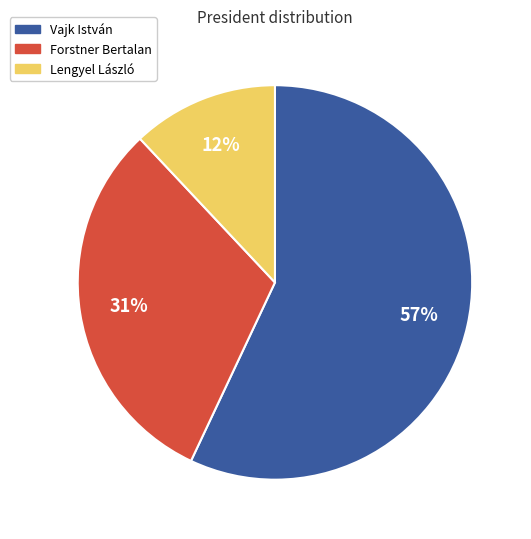

Rank the categories by value from lowest to highest.

Lengyel László, Forstner Bertalan, Vajk István